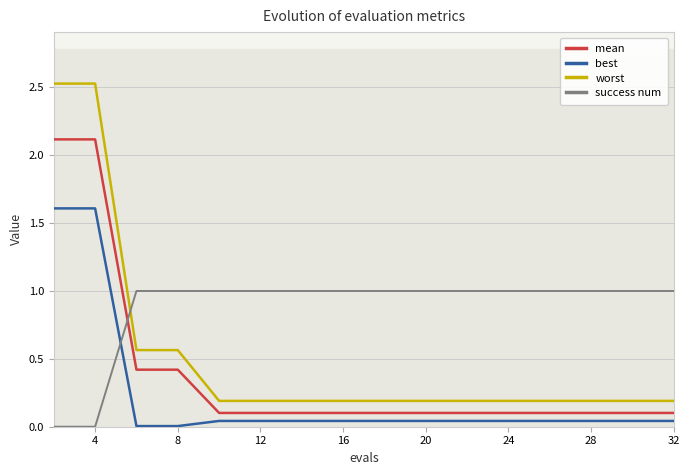

What are all the series names shown in the legend?

mean, best, worst, success num